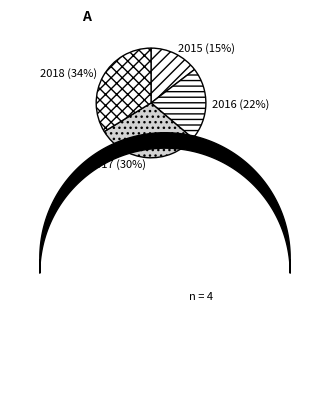

What is the smallest slice in the pie chart?

2015